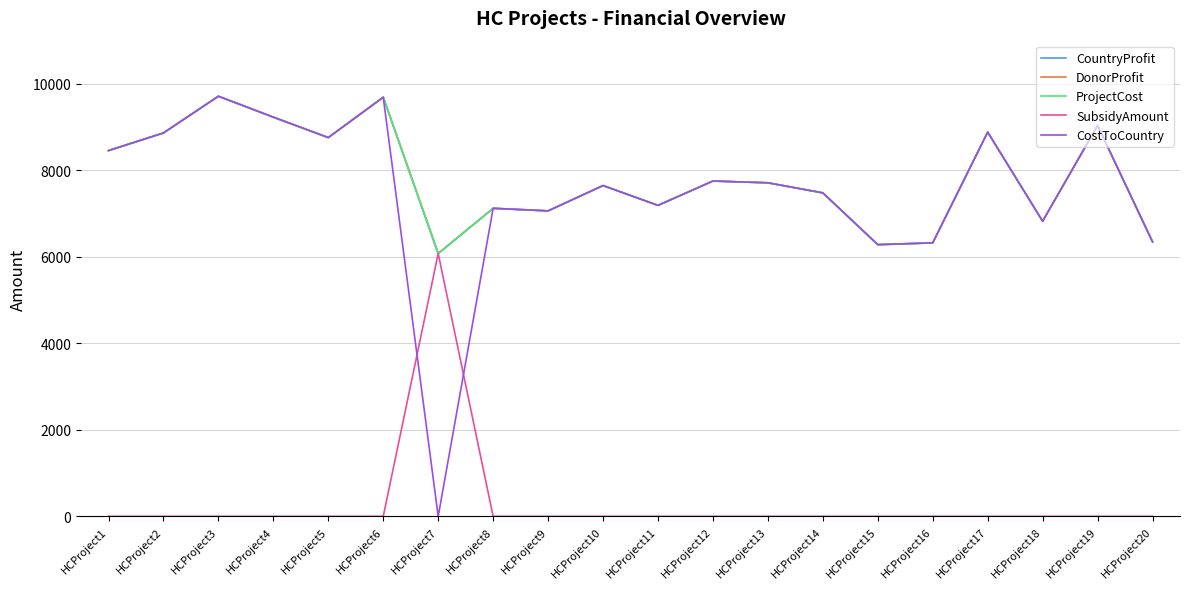

Does the chart display data point markers on the line(s)?

No